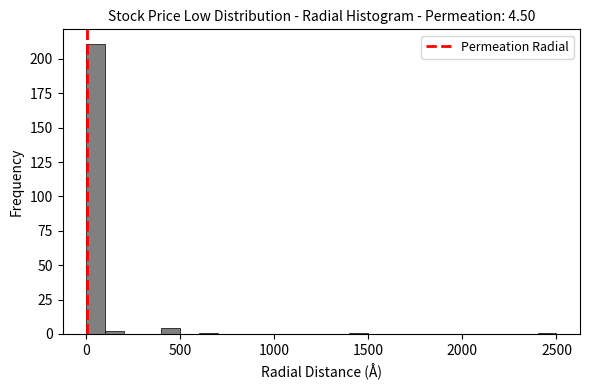

Read against the x-axis, roughly where is the centre of the tallest bar?

50